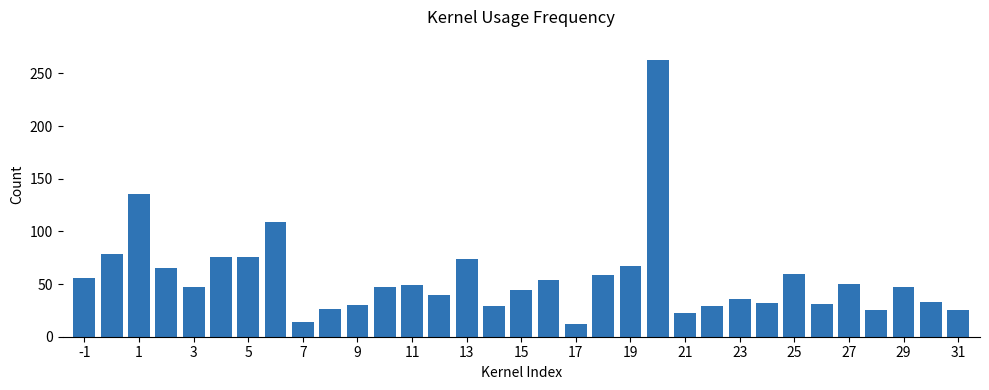

What is the value of the 1st bar from the left?

56